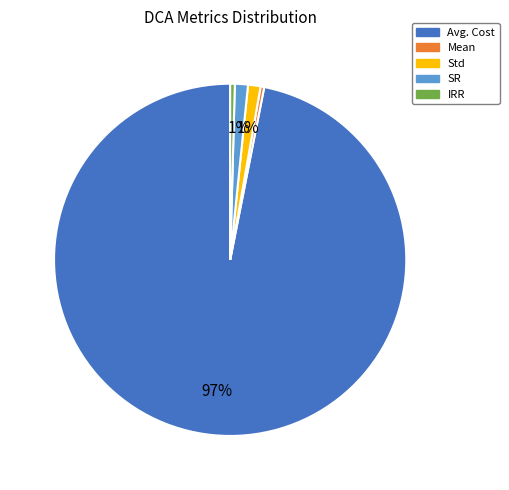

What percentage is the SR slice, to the nearest percent?

1%